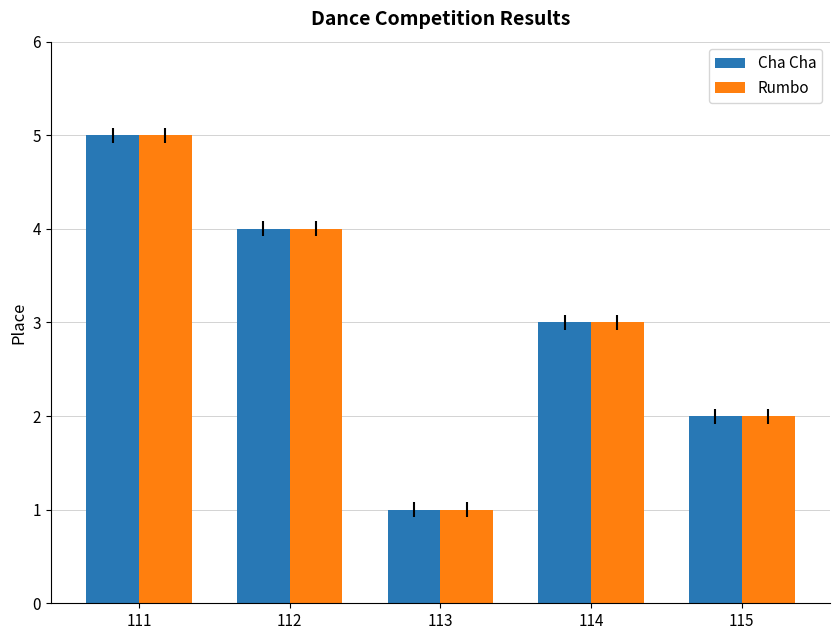

How many values in the Rumbo series are below 3?

2